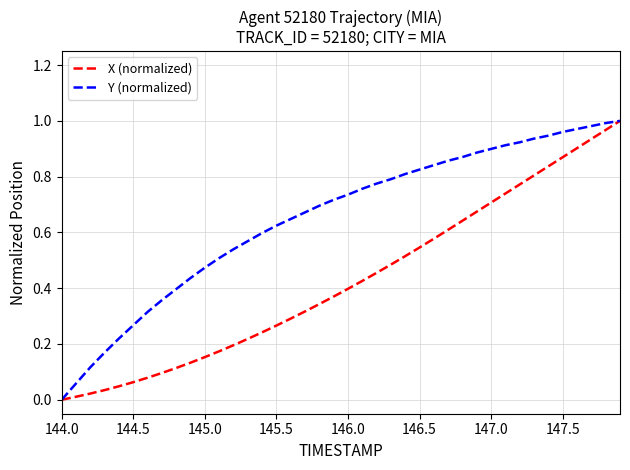

Which series has the largest total across all categories?

Y (normalized)